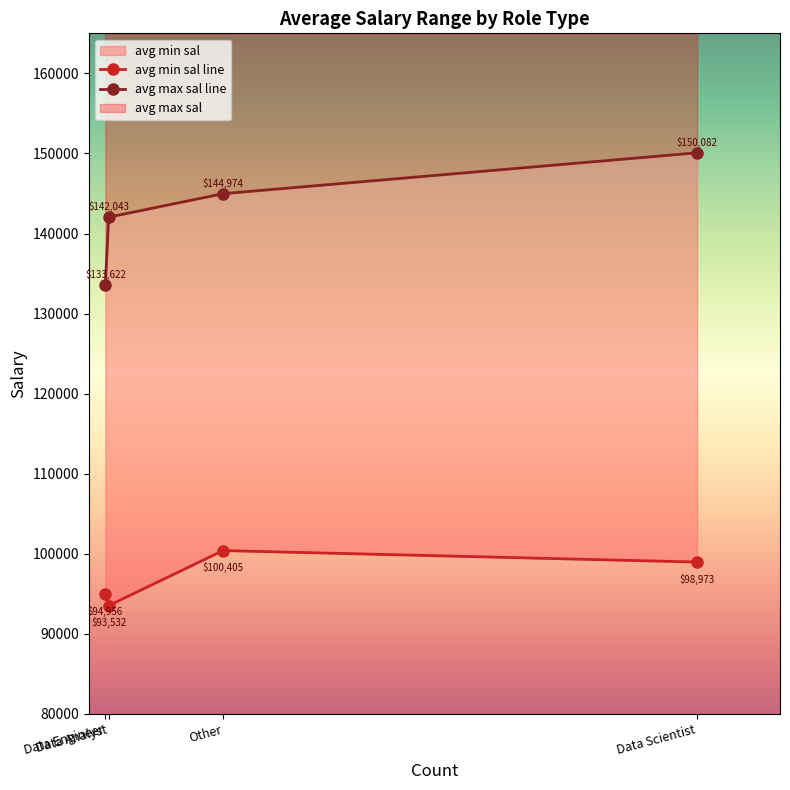

What is the difference between the maximum and minimum values?

6873.3